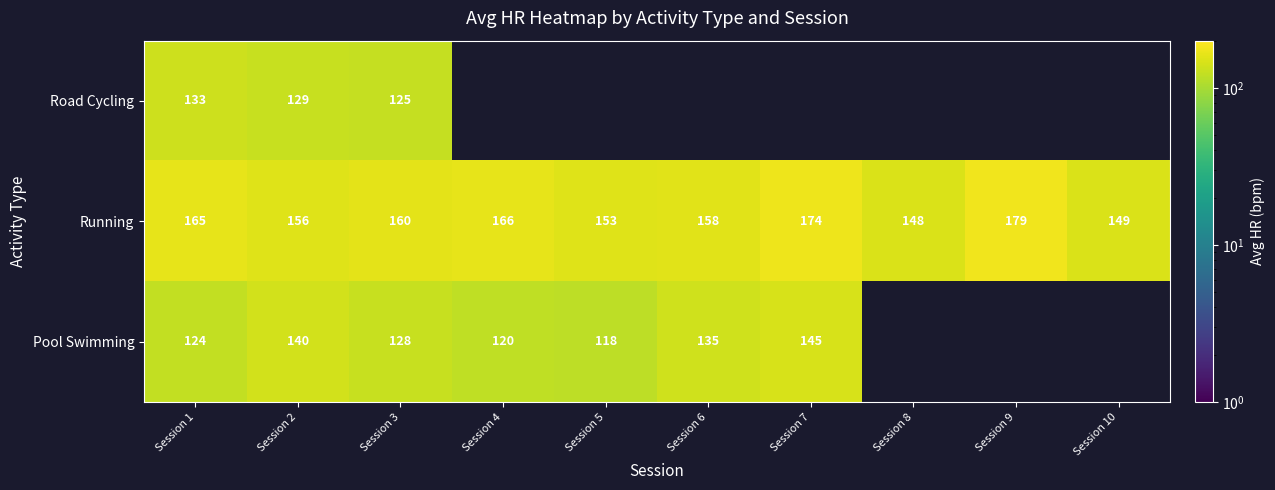

What is the sum of the Running values at Session 3 and Session 9?

339